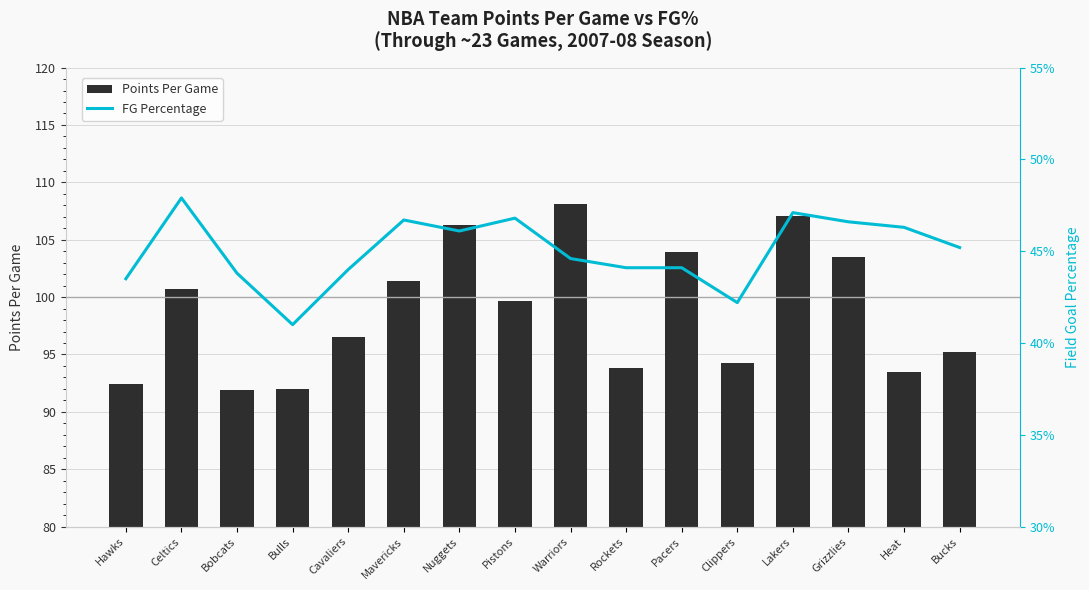

At which category does the chart reach its peak across all series?

Warriors